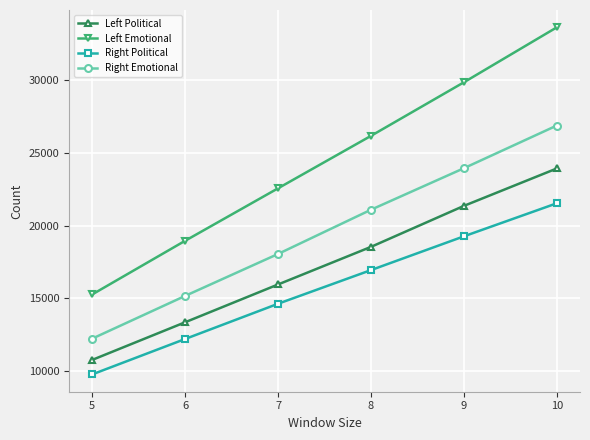

The Left Political series shows 41643 at 10. True or false?

False